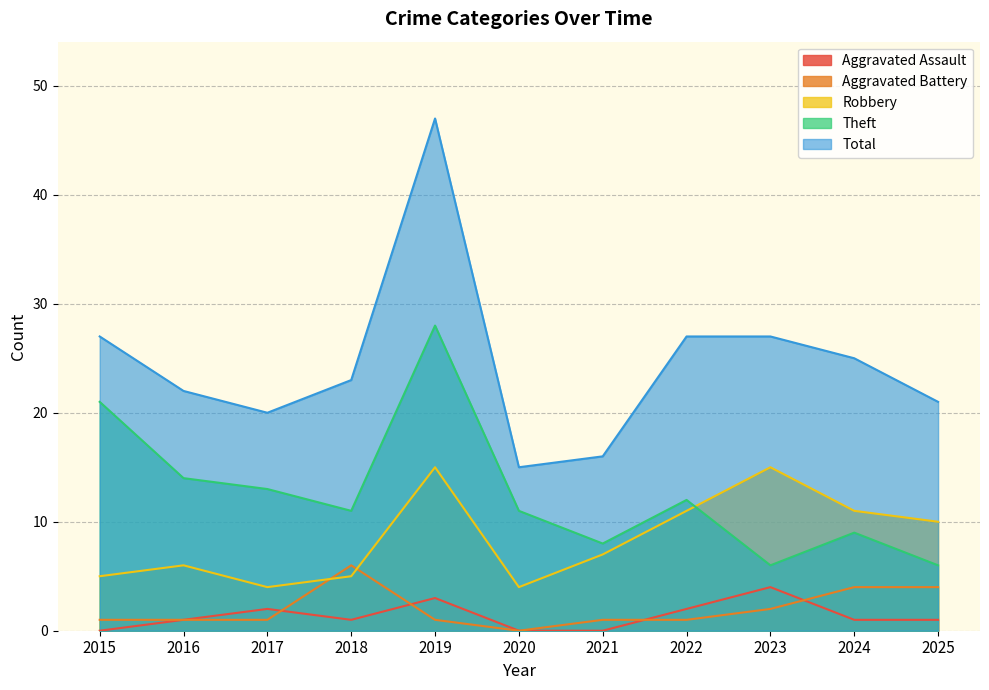

Which series has the largest range (max minus min)?

Total